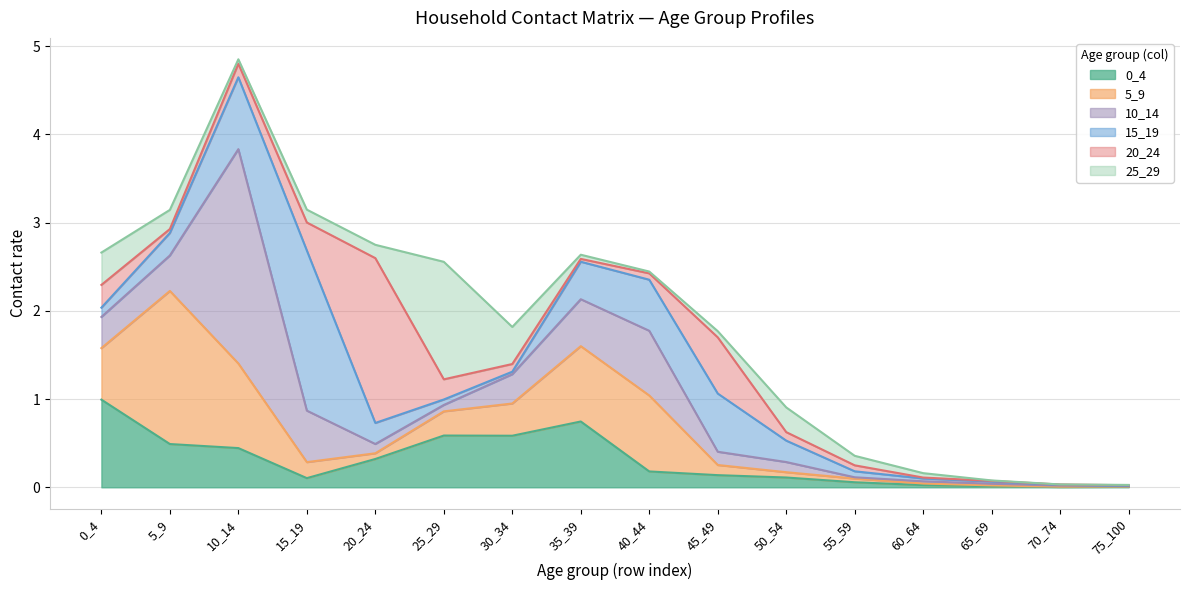

Between which two adjacent categories do 25_29 and 15_19 first intersect?

0_4 and 5_9